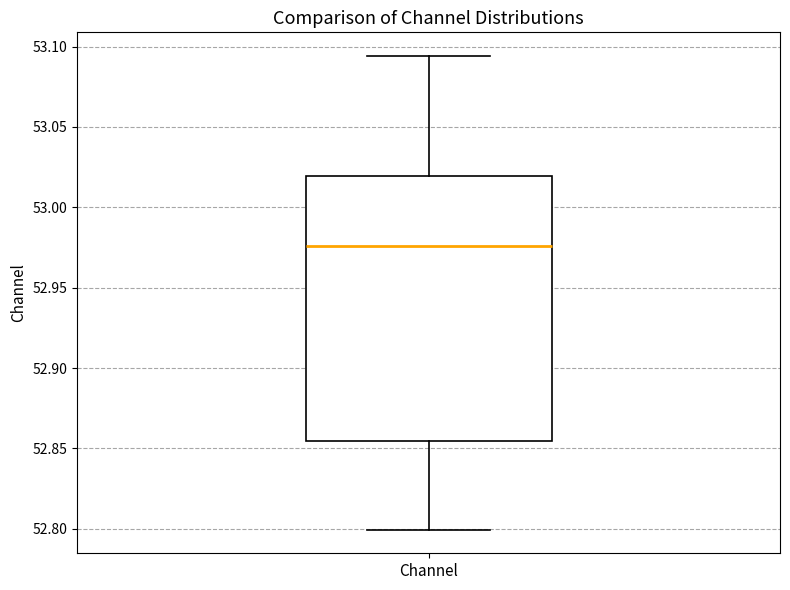

Where is the lower edge of the box for Channel on the y-axis? The values are not printed on the chart, so give them approximately, as read against the axis.

52.855